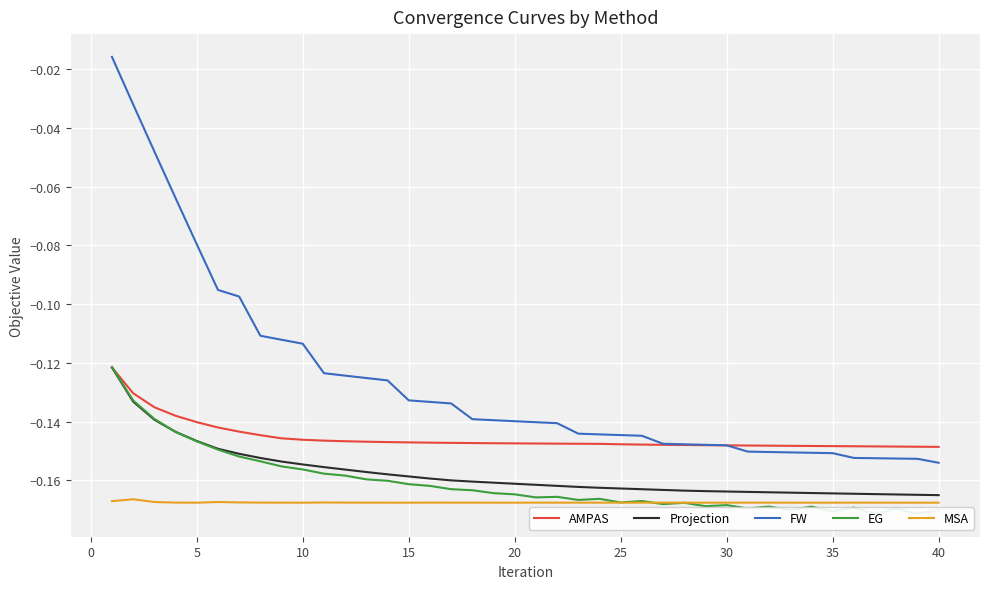

True or false: FW and EG cross at least once.

False